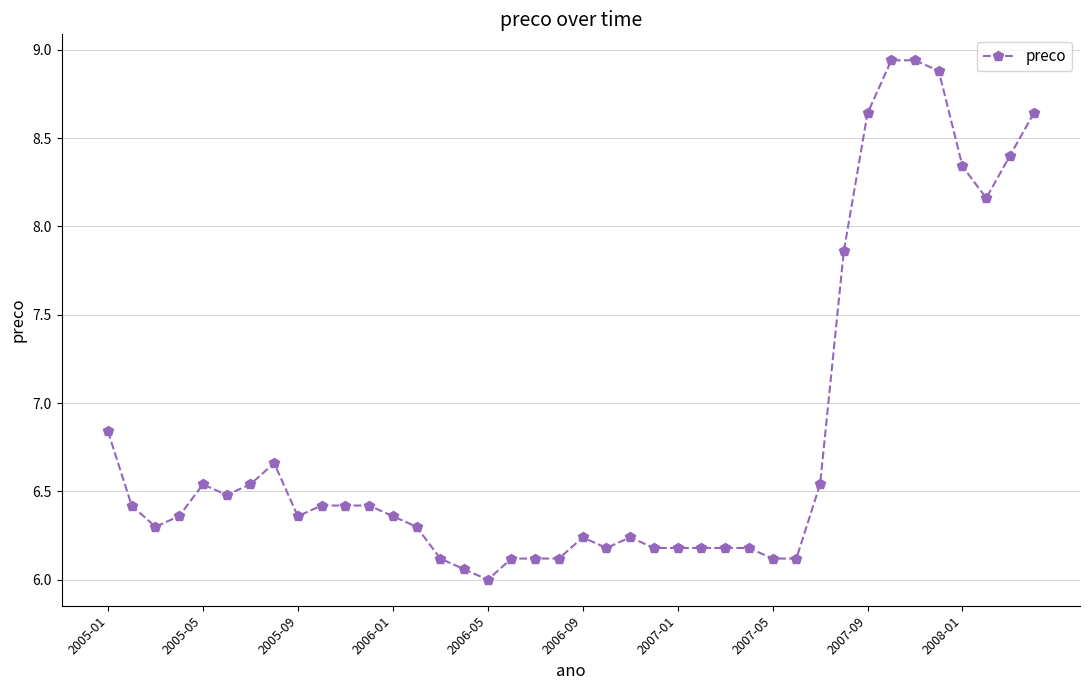

True or false: the data has more than 1 interior local peaks.

True